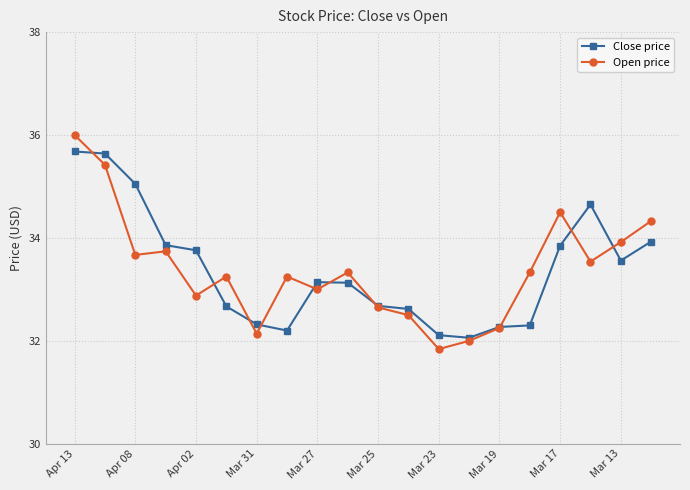

What is the value of the Close price point at the 4th from the left?

33.9